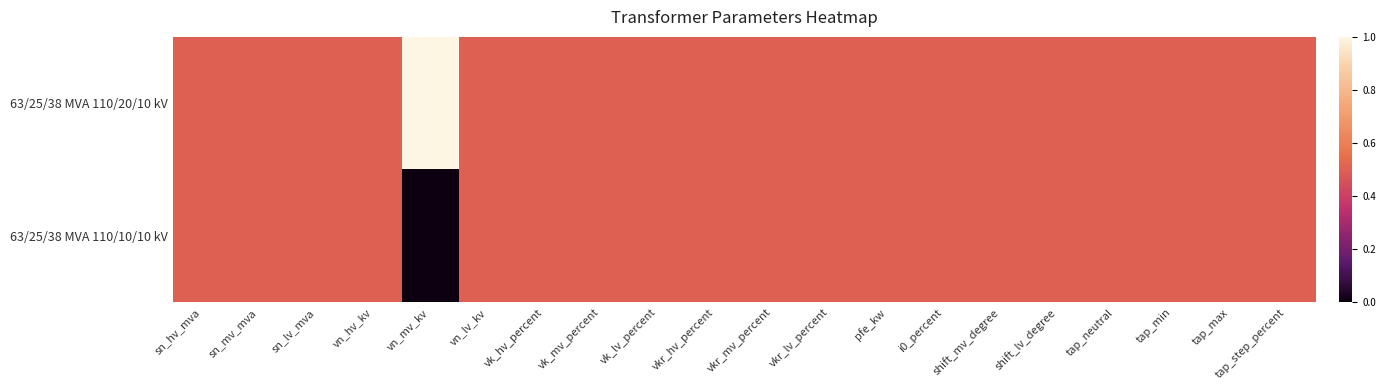

At vkr_lv_percent, list the series in order from largest to smallest.

63/25/38 MVA 110/20/10 kV, 63/25/38 MVA 110/10/10 kV